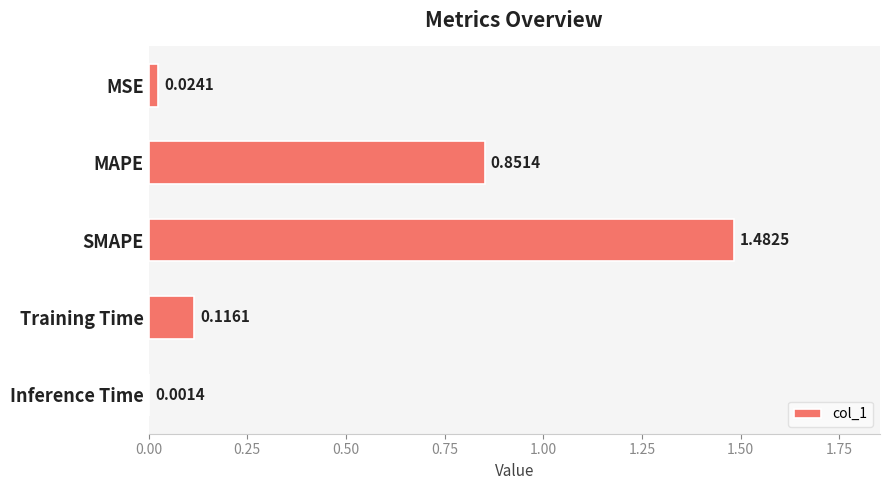

How many distinct data groups are displayed?

1